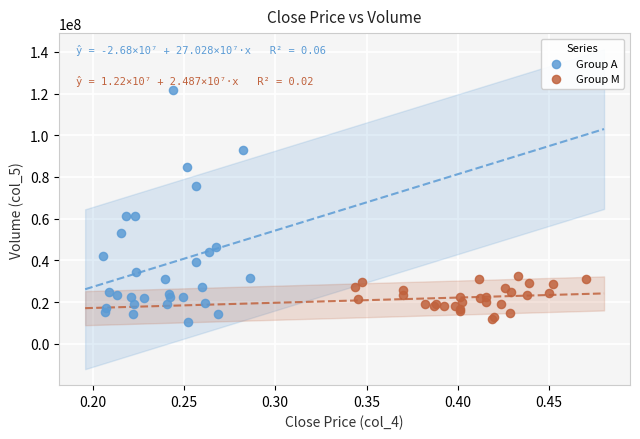

Which series has the largest Y range (max minus min)?

Group A